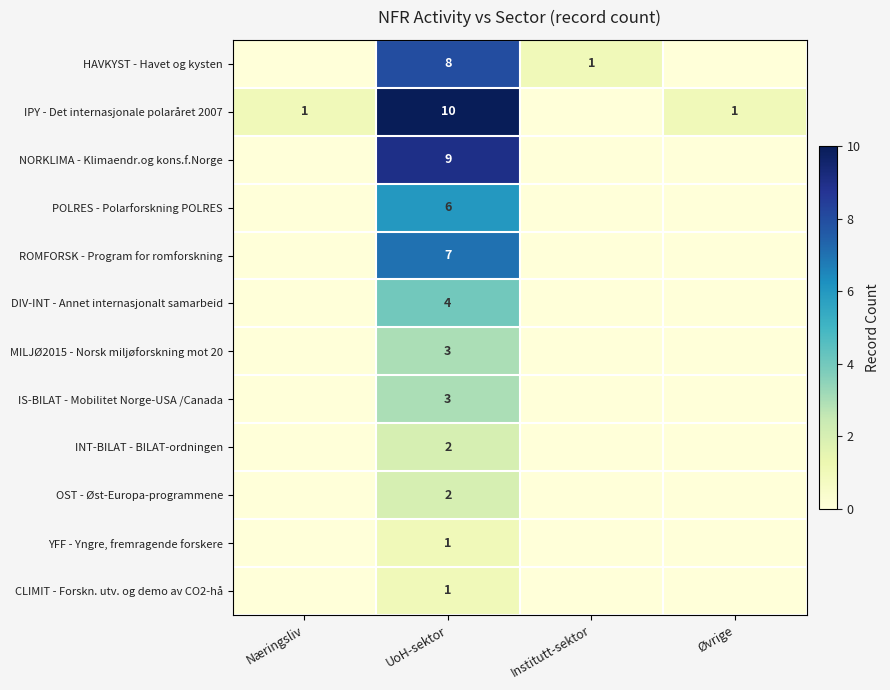

At which category is the sum across all series the highest?

UoH-sektor